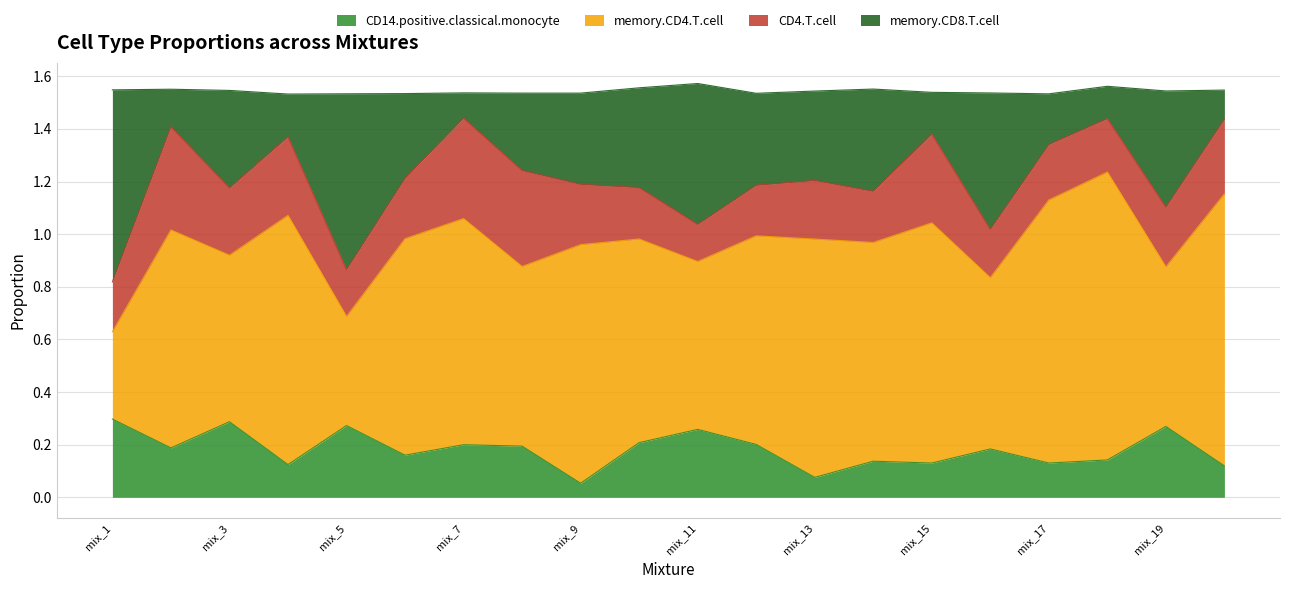

Which has a higher value, mix_14 or mix_15?

mix_14